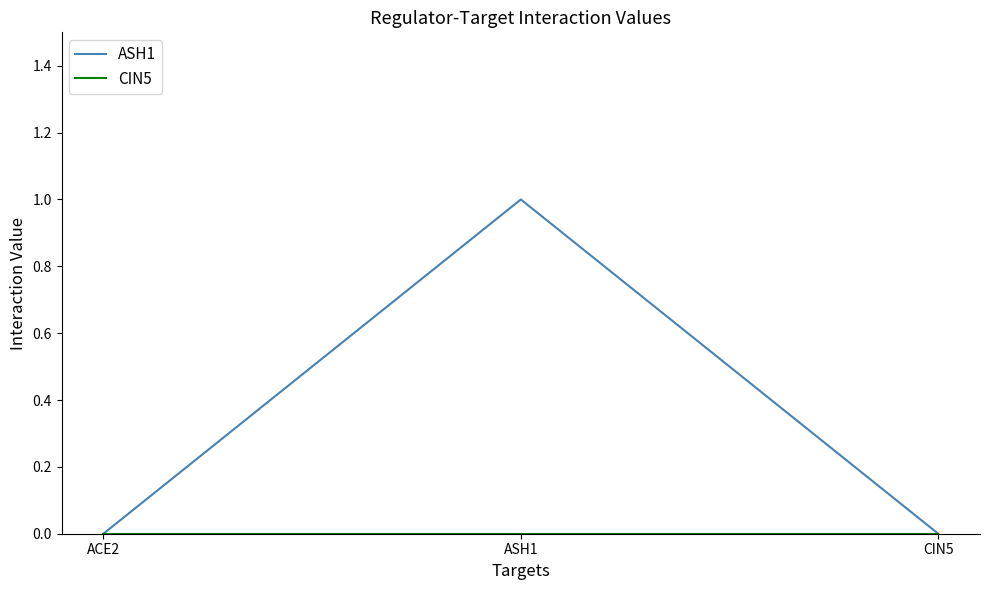

Does the chart have visible grid lines?

No